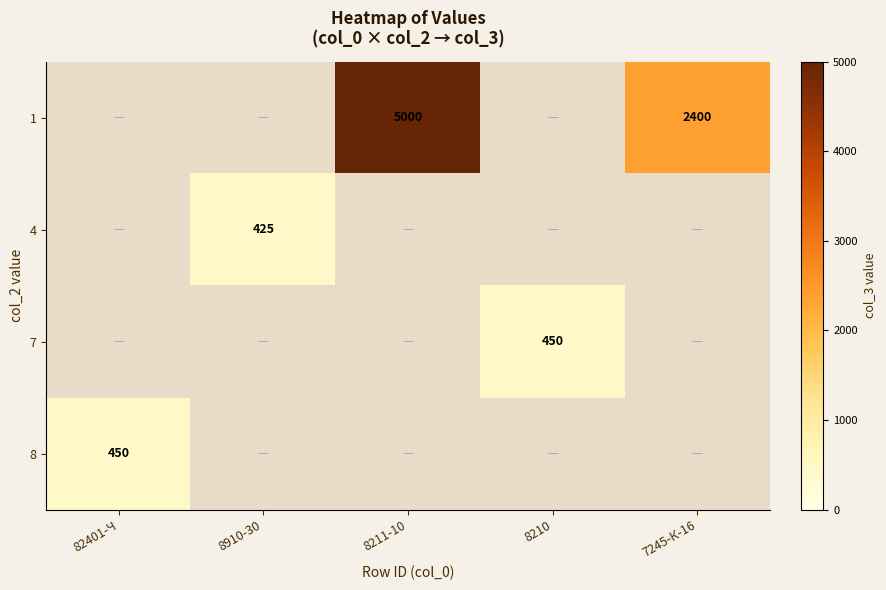

The 7 series shows 213 at 8210. True or false?

False